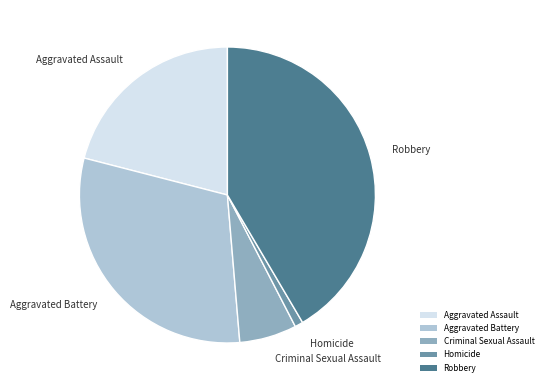

Is the sum of Homicide and Criminal Sexual Assault greater than half?

No